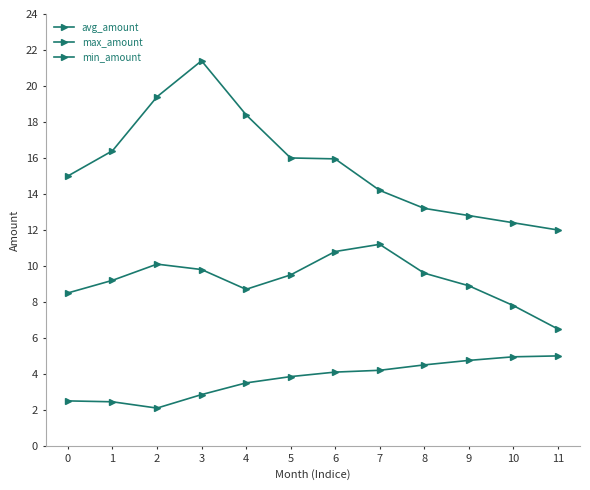

Rank the series by their maximum value, from lowest to highest.

min_amount, avg_amount, max_amount